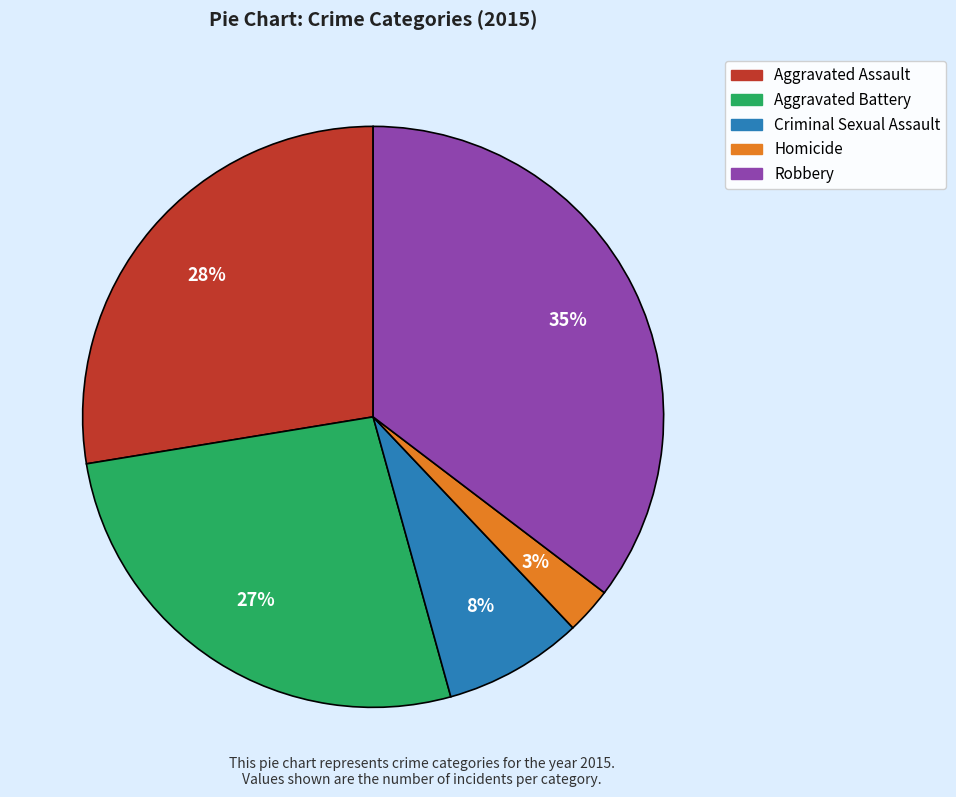

To the nearest percent, what is the difference between the Criminal Sexual Assault and Aggravated Assault slice percentages?

20%